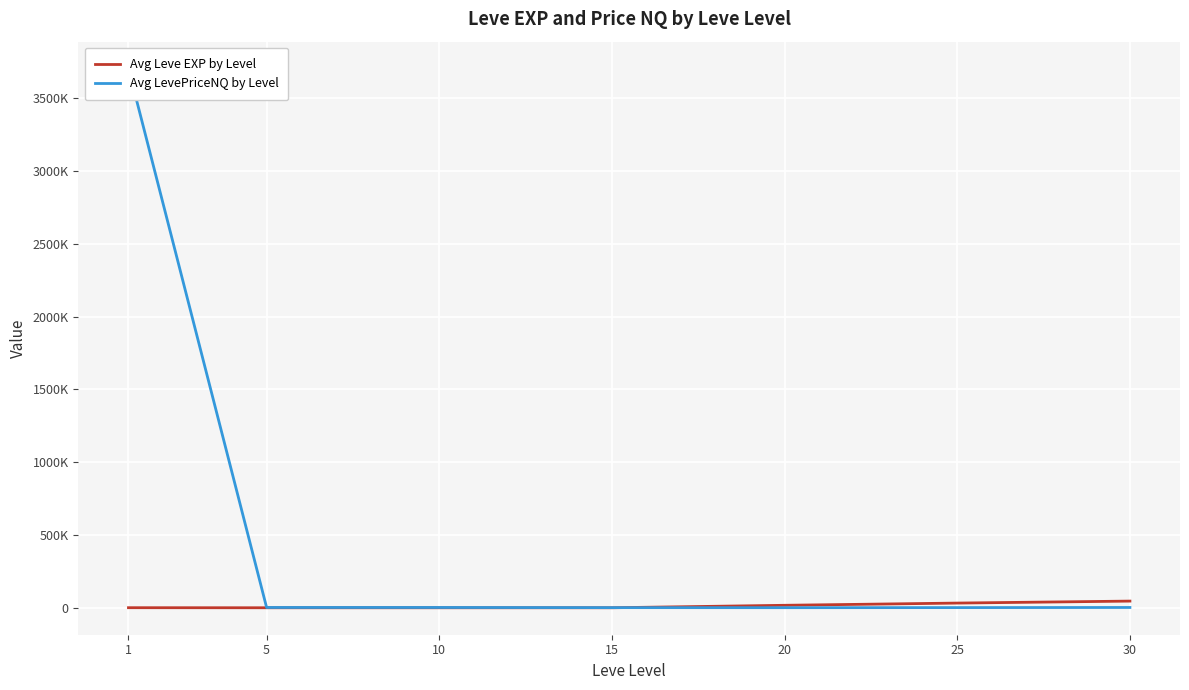

What is the average value of the Avg Leve EXP by Level series?

13642.5